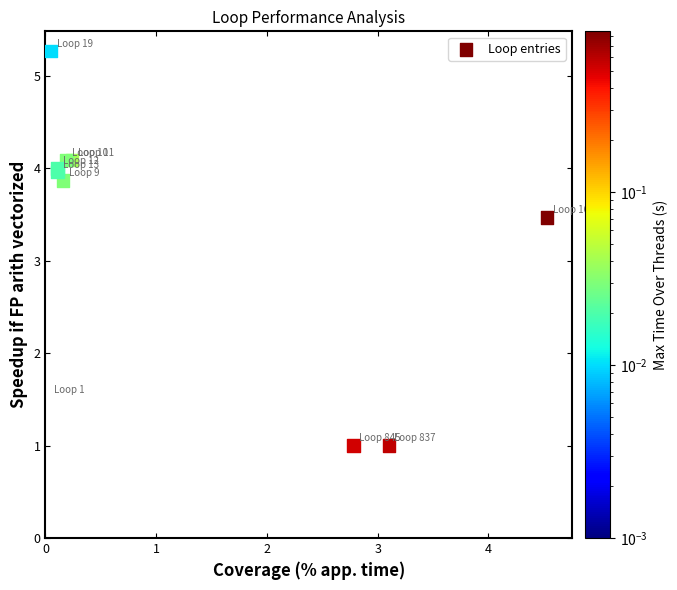

What Y value in the scatter plot is closest to 3?

3.5